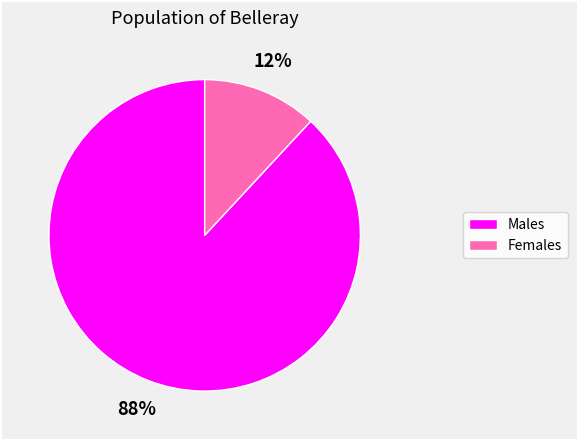

Does any single category account for the majority?

Yes